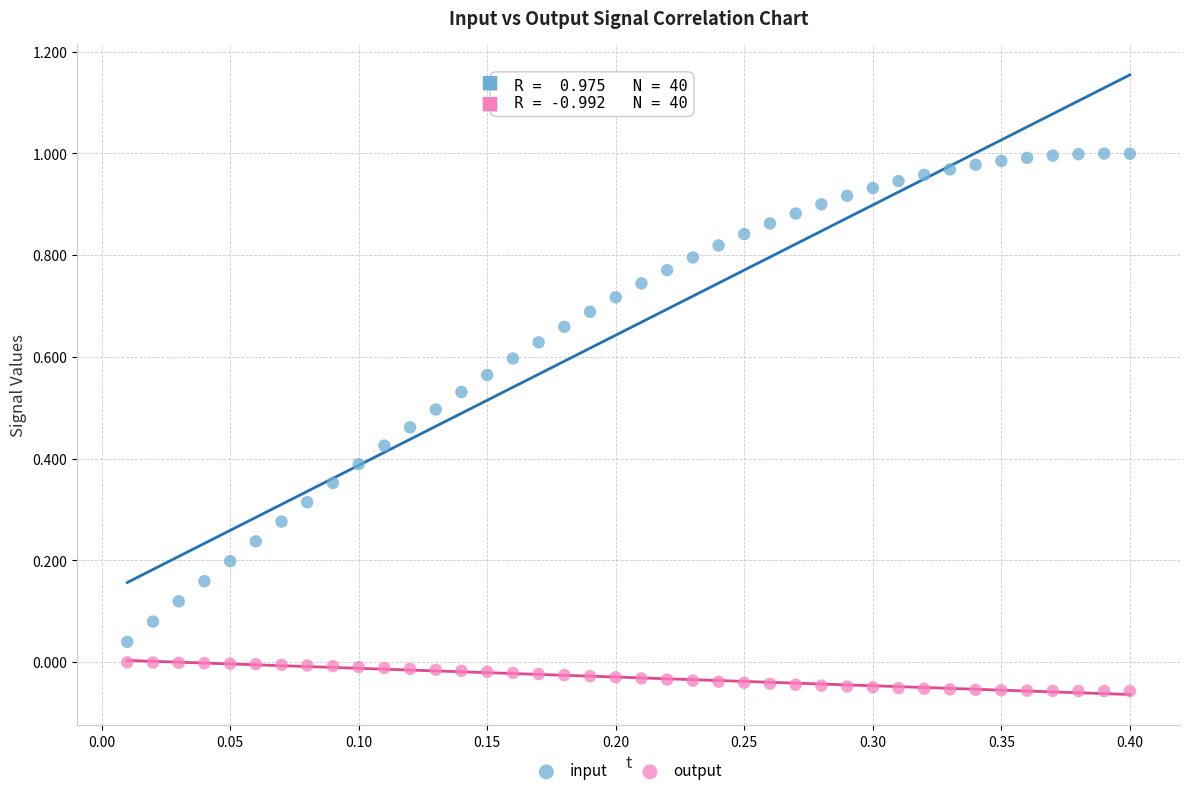

Which series has the widest spread of Y values?

input